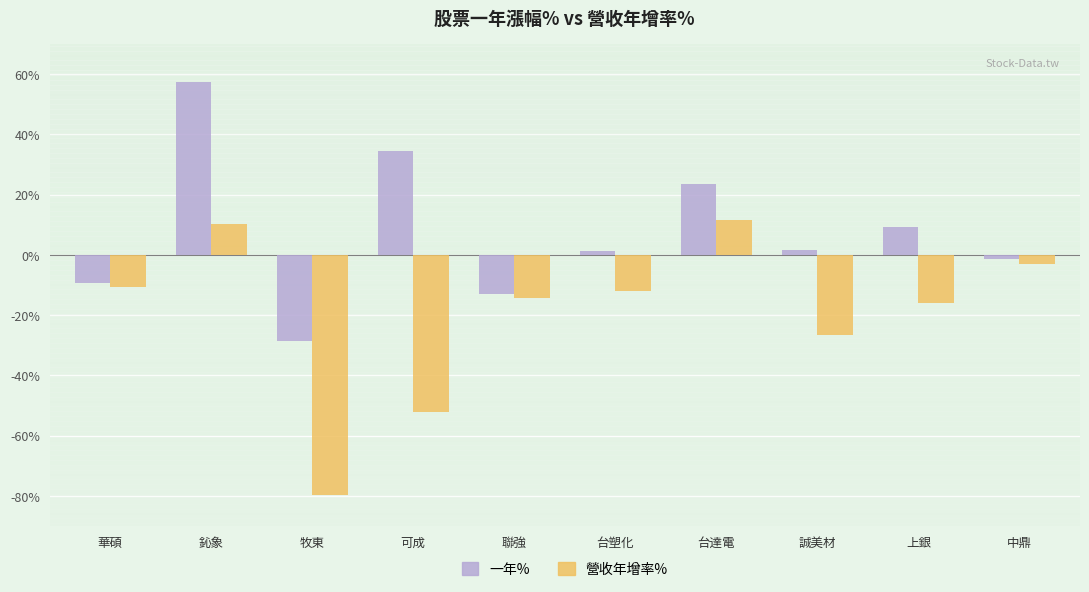

What is the minimum value for 營收年增率%?

-79.8